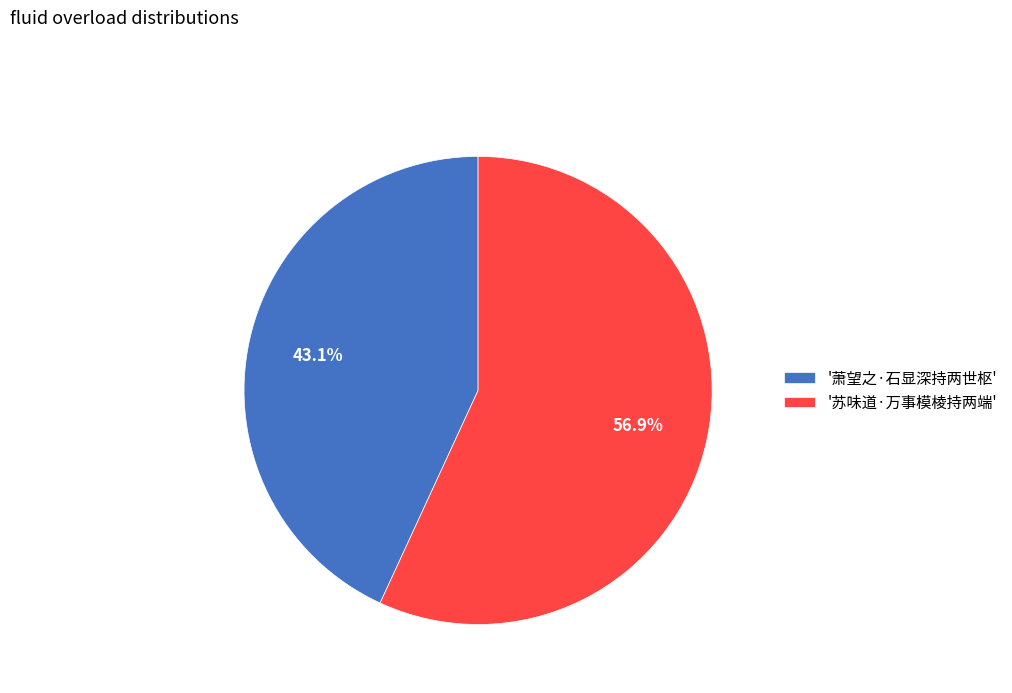

Between '苏味道·万事模棱持两端' and '萧望之·石显深持两世枢', which is larger?

'苏味道·万事模棱持两端'